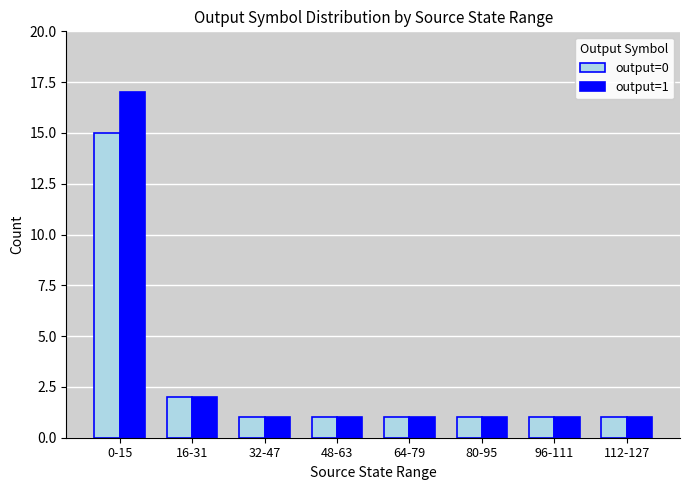

The output=1 series shows 10 at 0-15. True or false?

False